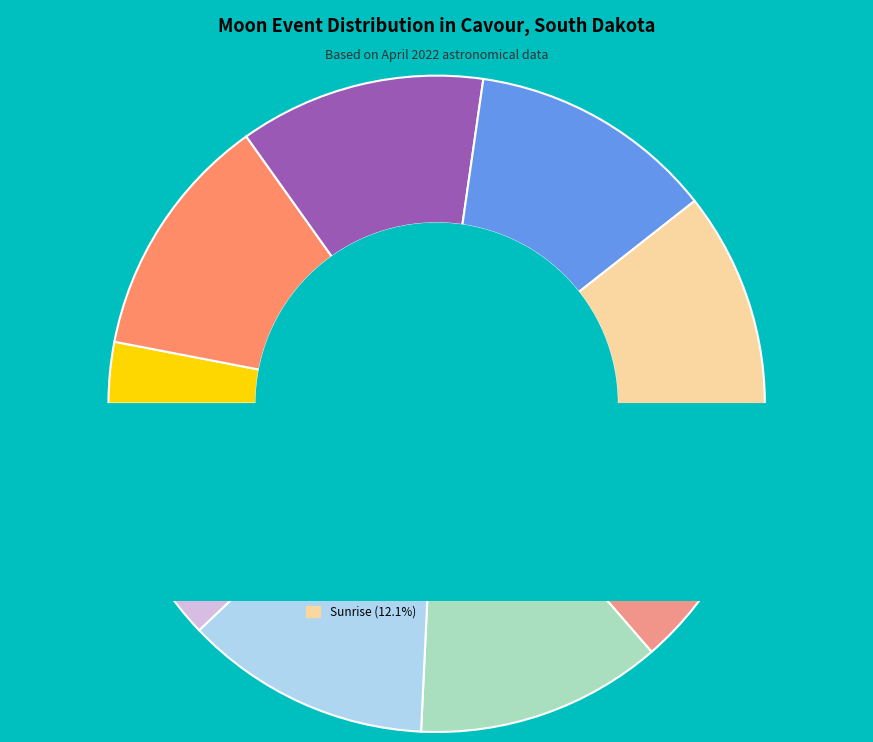

Which slice is the smallest?

Twi A